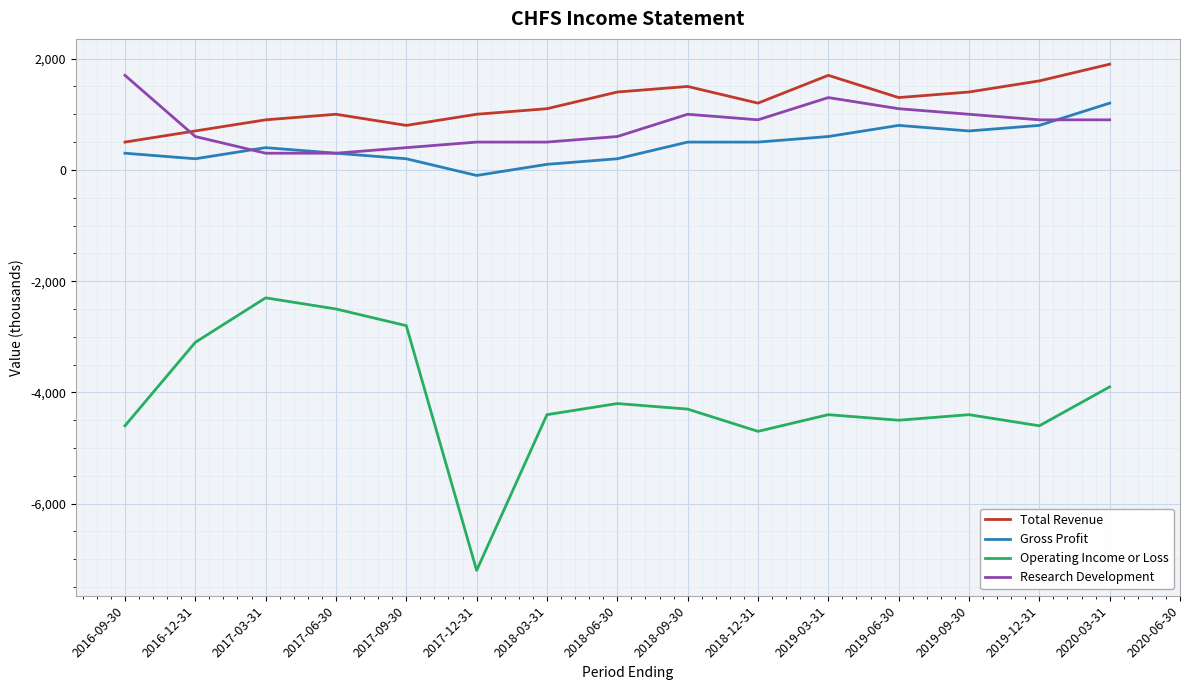

What is the average value of the Gross Profit series?

447